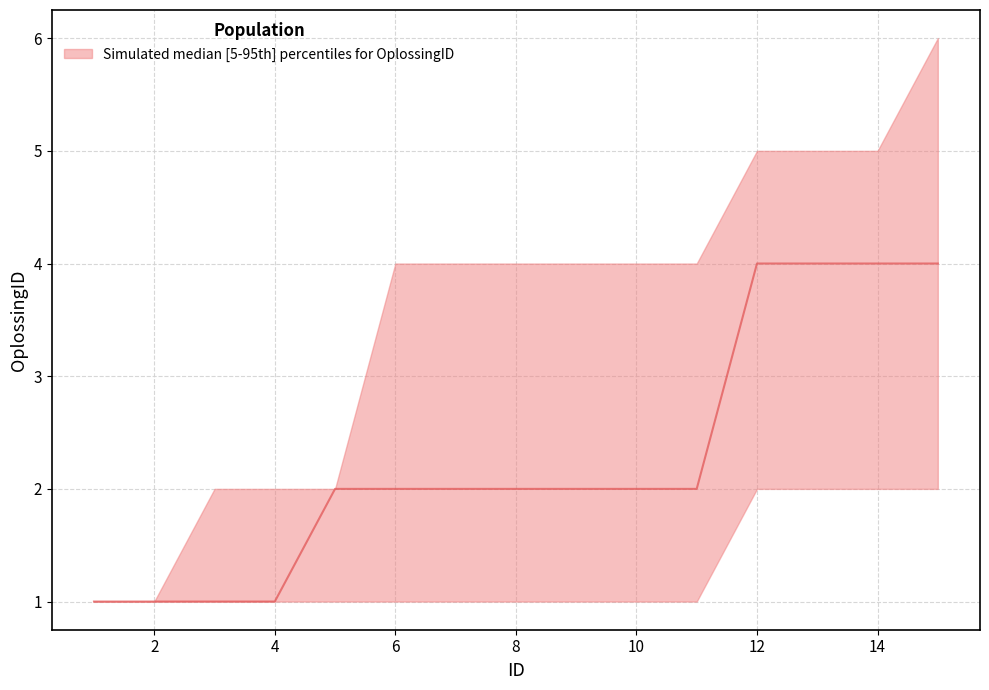

What is the lowest value of the upper series?

1